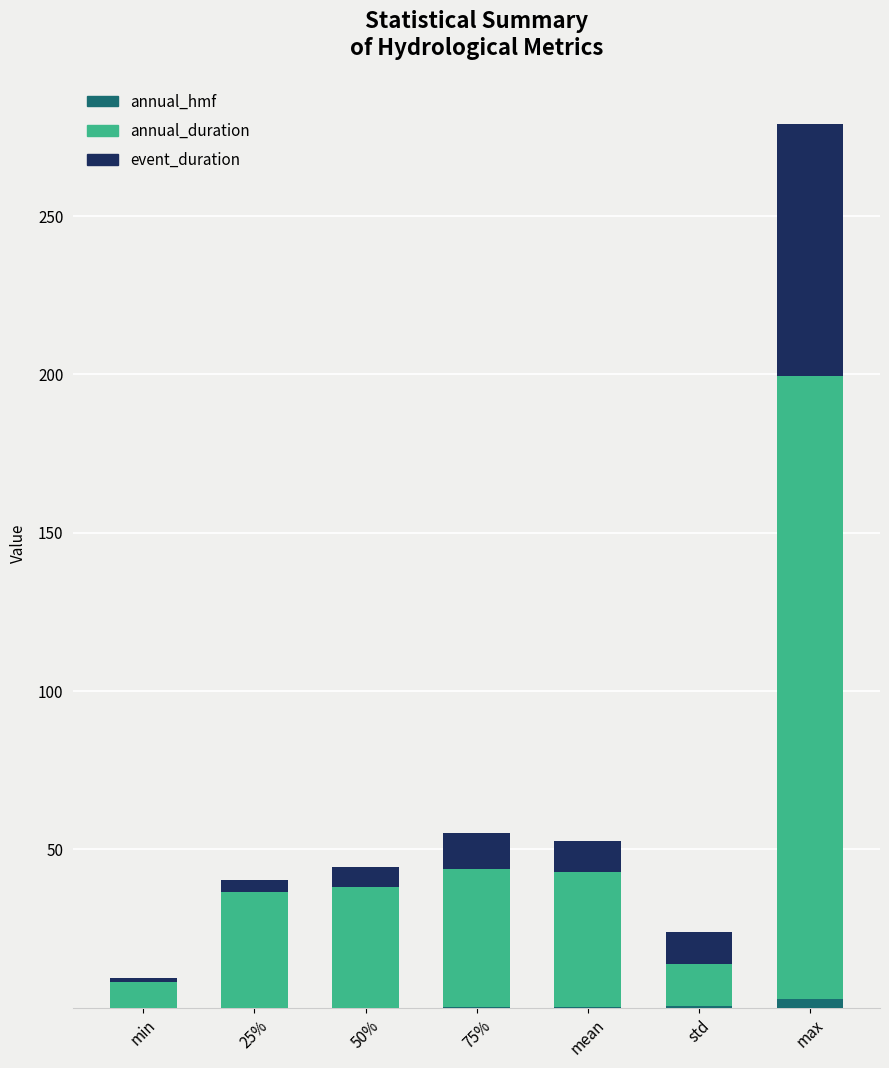

At which category is the sum across all series the highest?

max